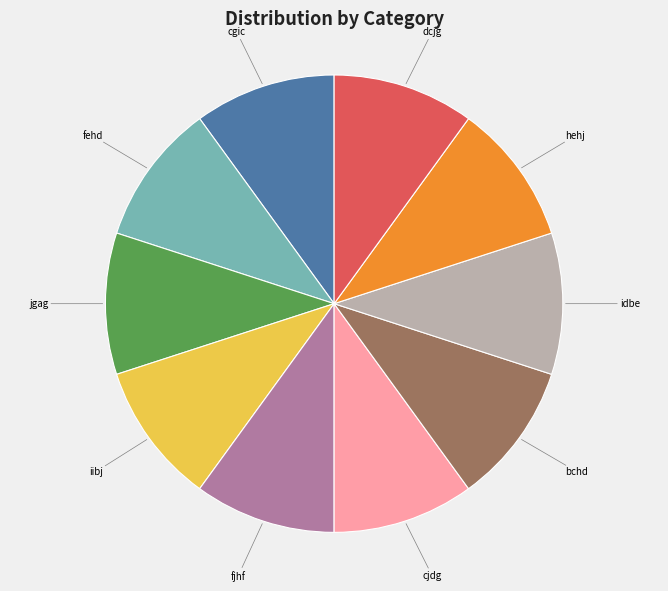

Do cgic and hehj together represent more than half of the pie?

No